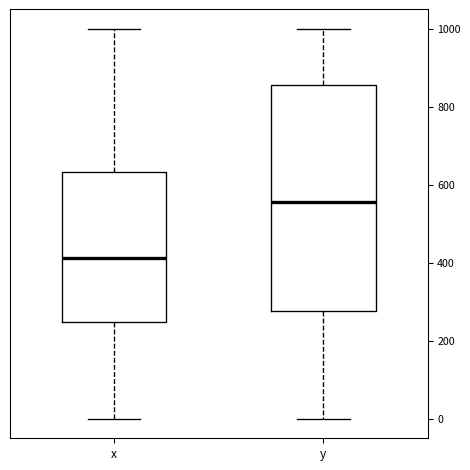

Where is the upper edge of the box for y on the y-axis? The values are not printed on the chart, so give them approximately, as read against the axis.

860